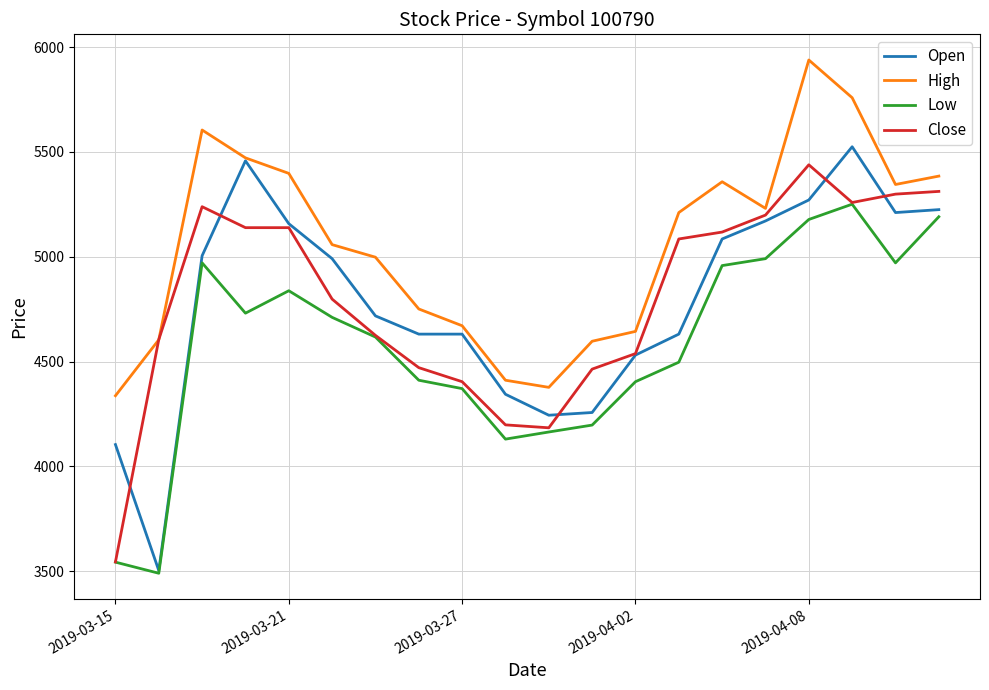

Which series has the largest range (max minus min)?

Open